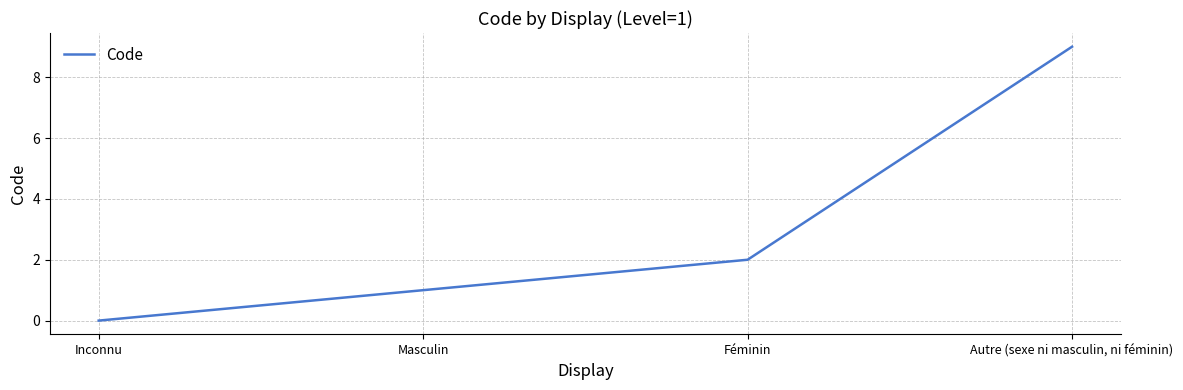

What position from the left is Féminin?

3